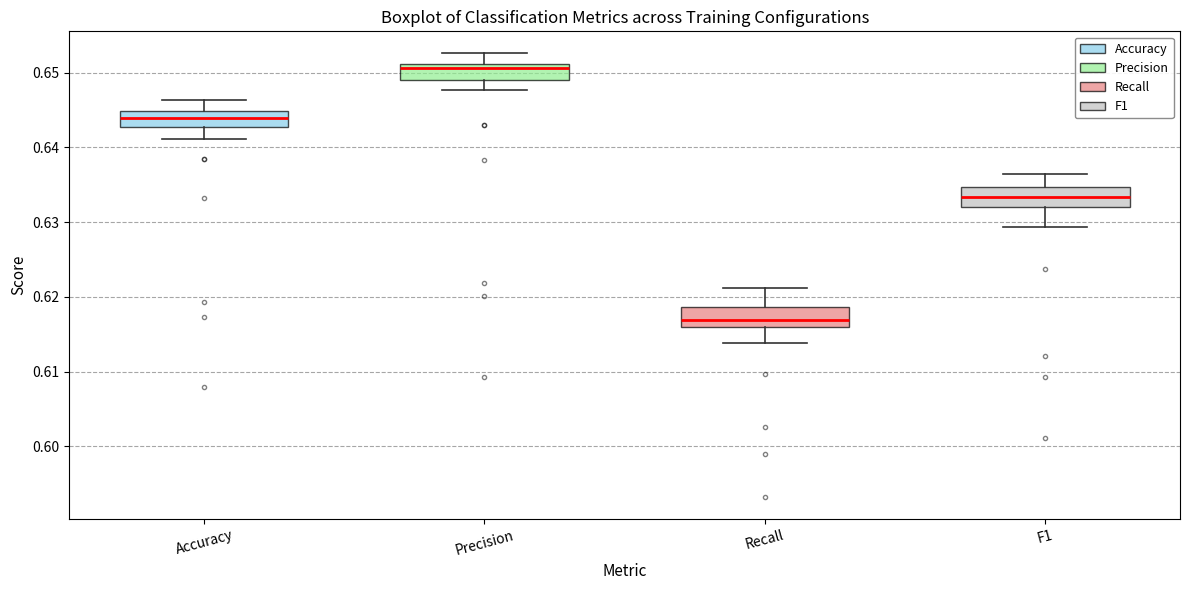

Which box has the highest median line?

Precision